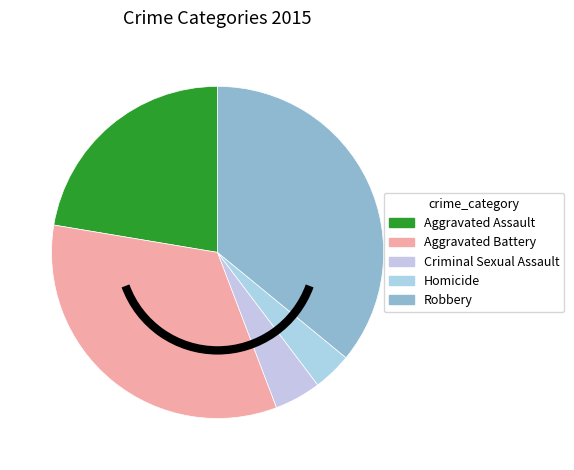

To the nearest percent, what portion does Robbery represent?

36%